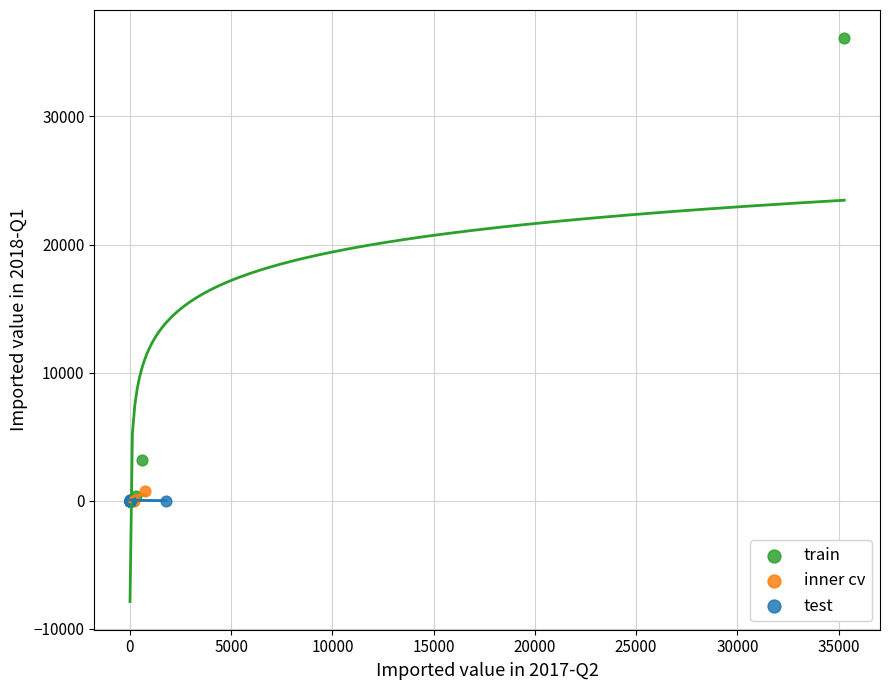

Which series reaches the maximum Y coordinate?

train